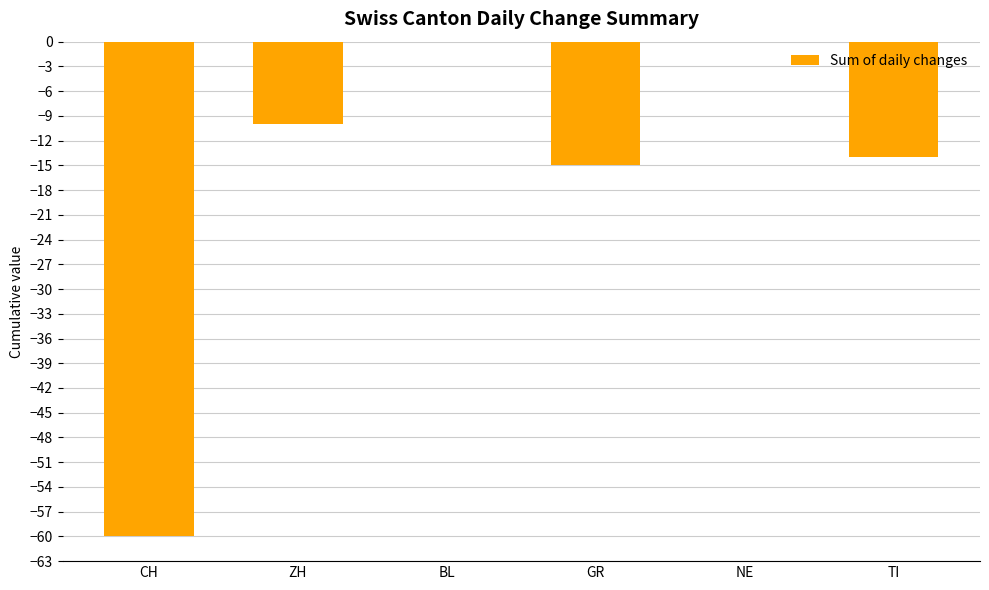

Count the number of categories in the chart.

6